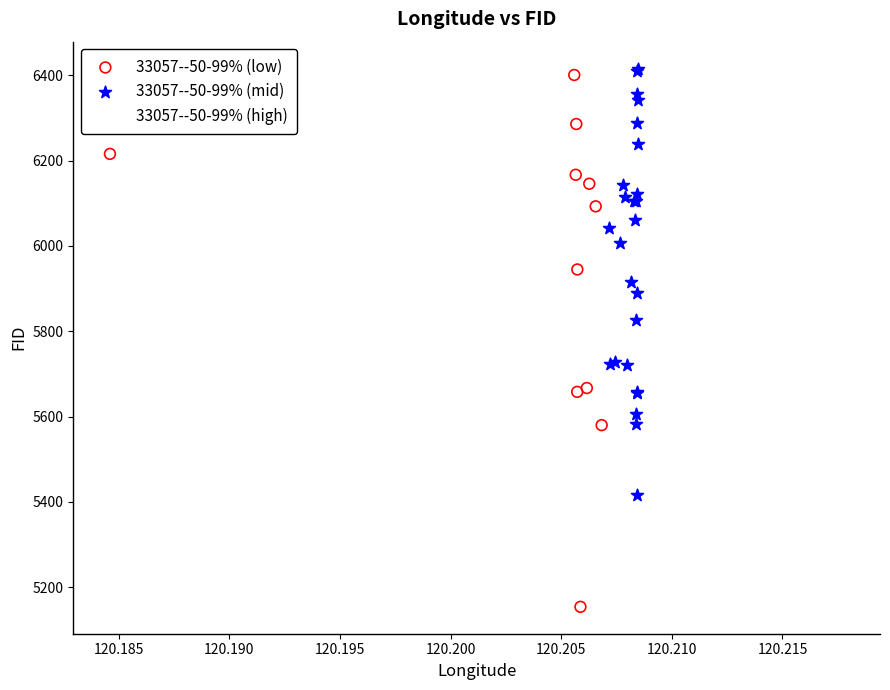

Which series has the widest spread of Y values?

33057--50-99% (low)